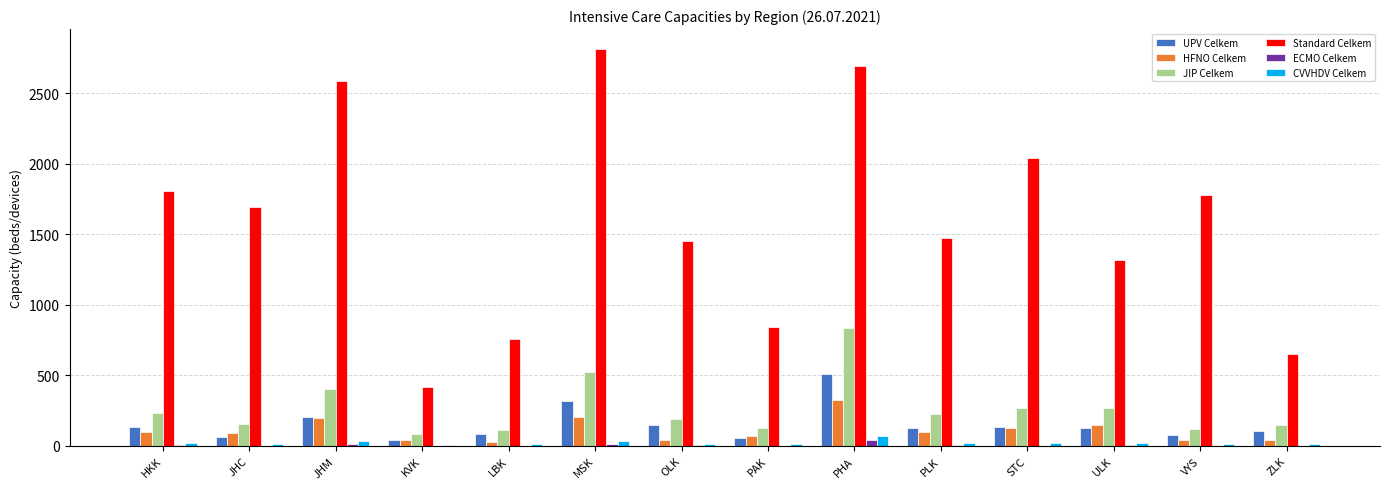

Which series changed the most between JHC and PHA?

Standard Celkem